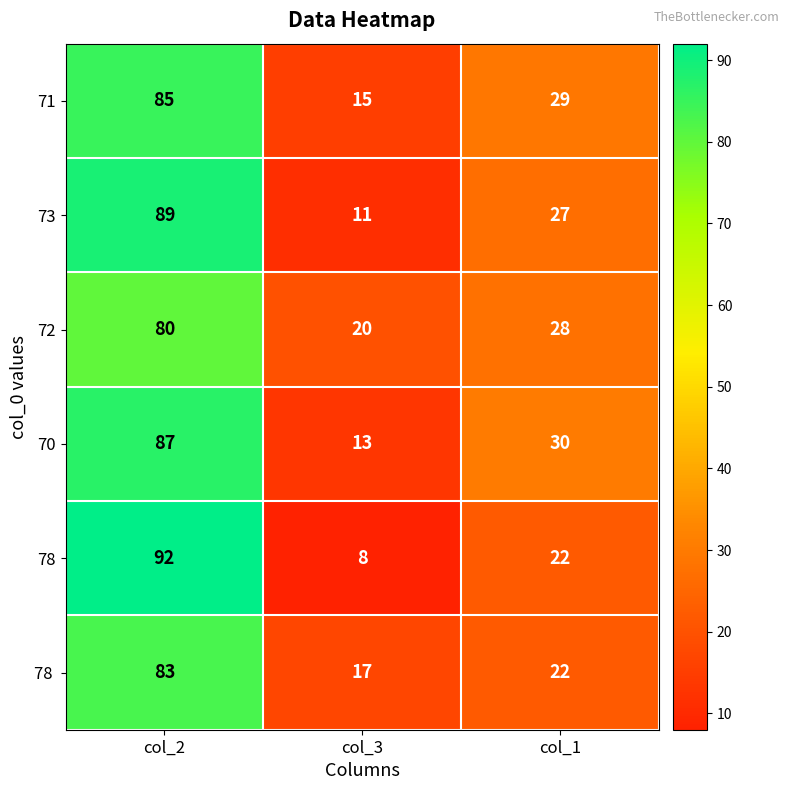

Where does the 70 series first go above 30?

col_2